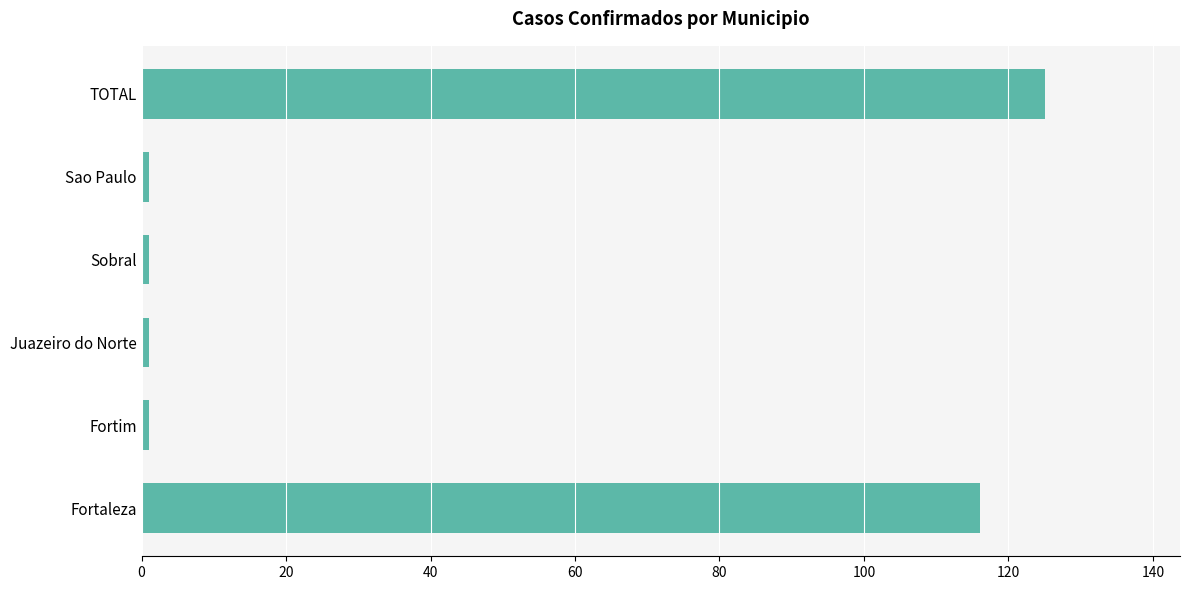

The value at TOTAL is 51. True or false?

False